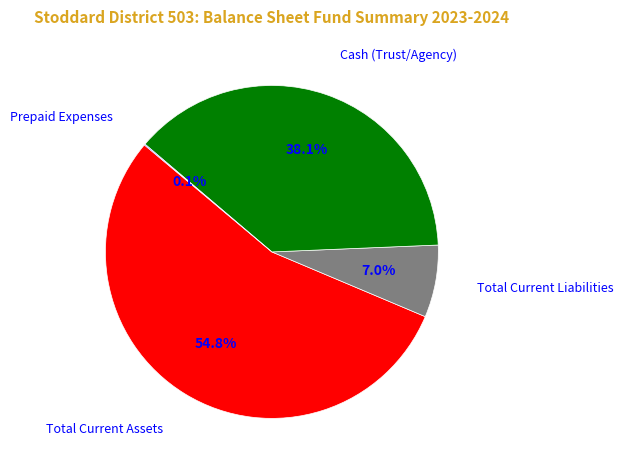

How much of the chart is everything except Total Current Liabilities?

93.0%